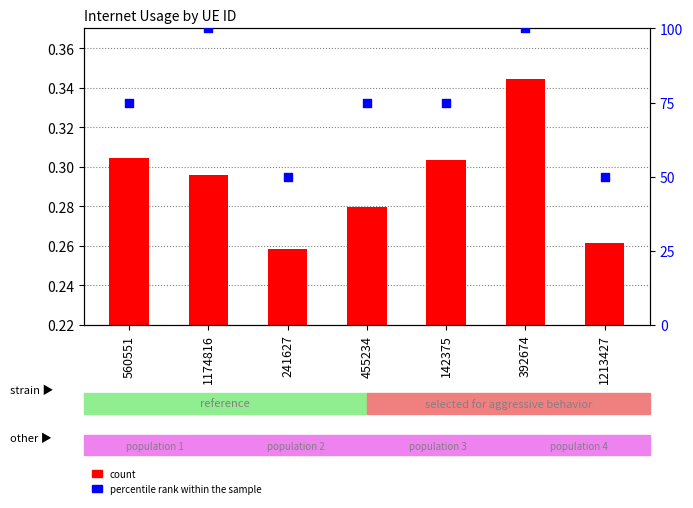

What is the total value across all series at 1174816?

100.3